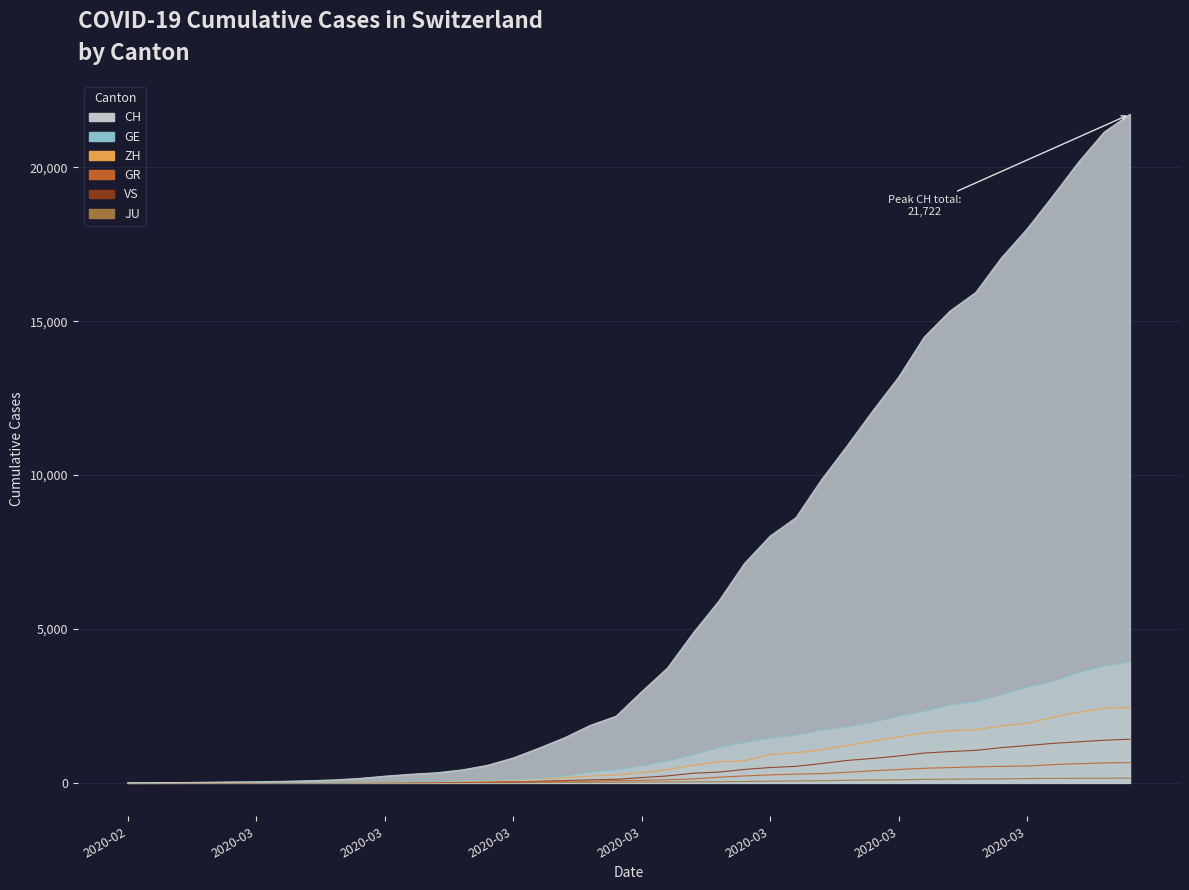

What is the label of the 6th point from the left?

2020-03